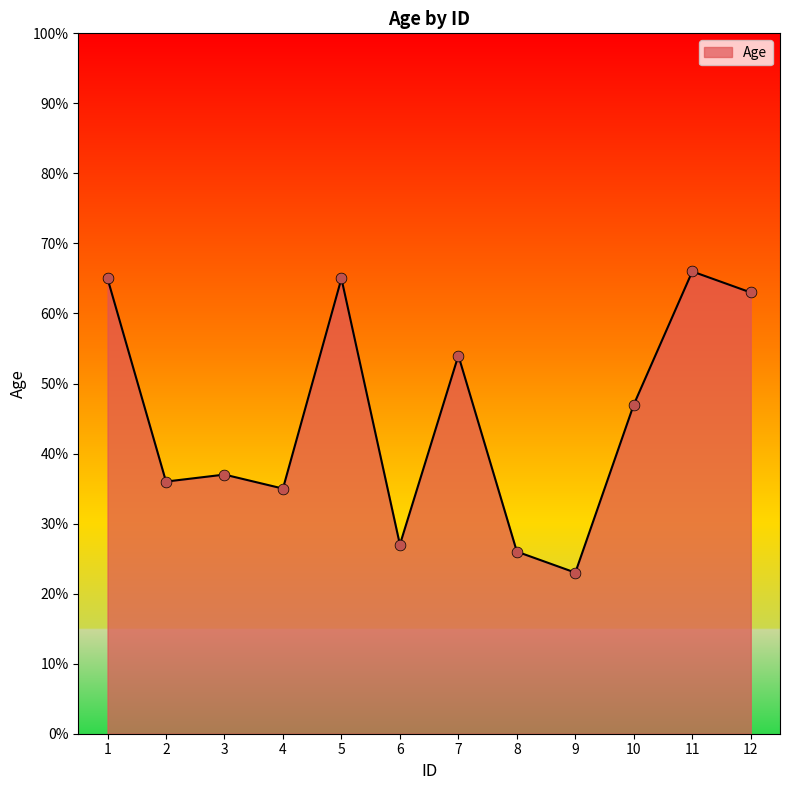

What is the change in value from 9 to 12?

+40